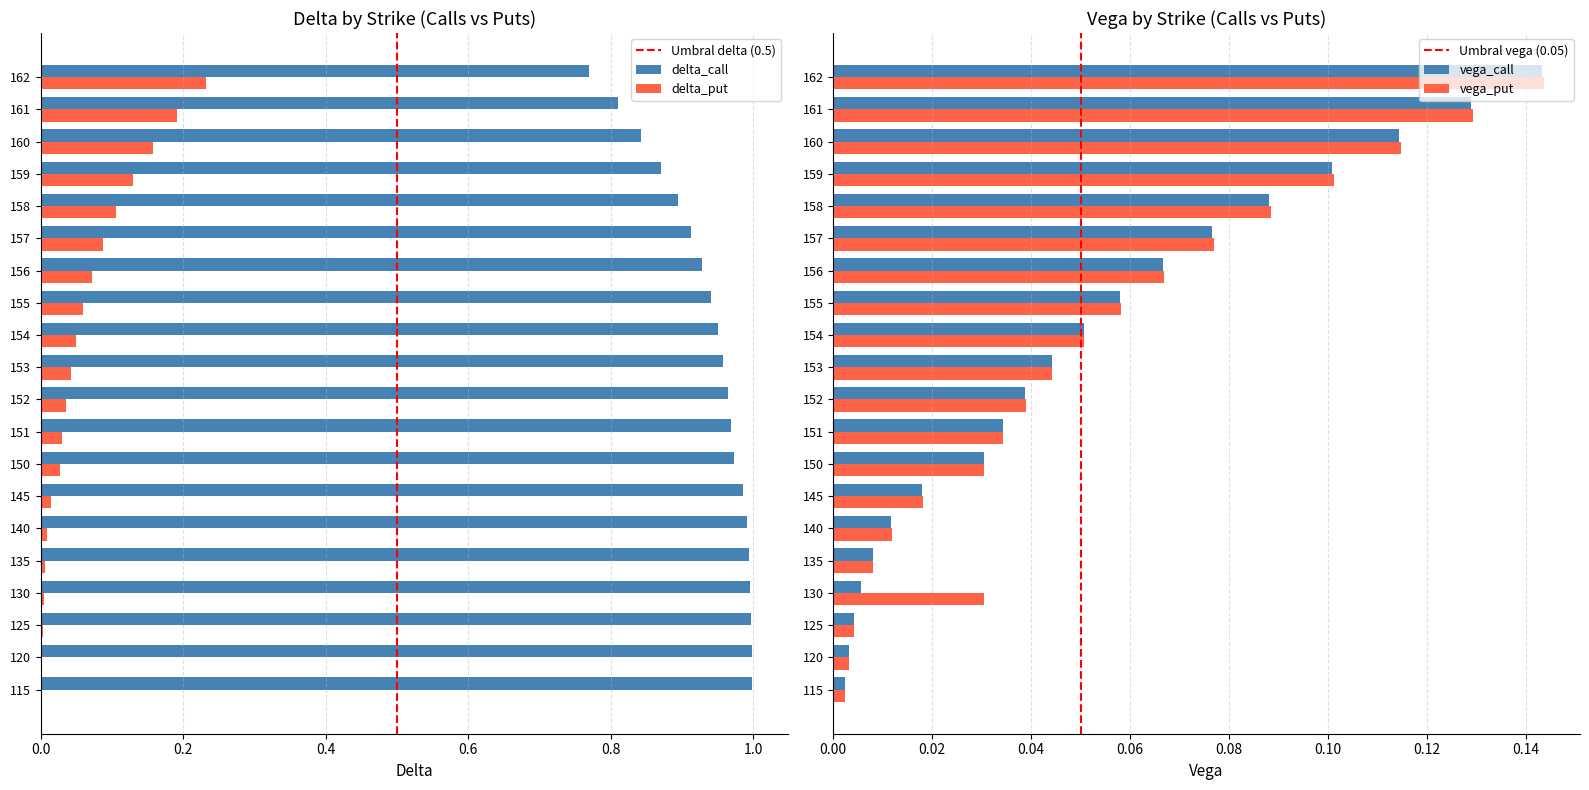

Does the chart contain stacked bars?

No